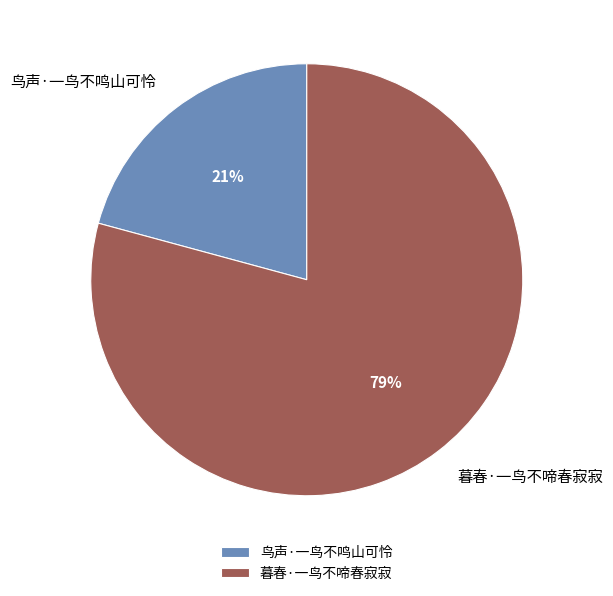

Do 鸟声·一鸟不鸣山可怜 and 暮春·一鸟不啼春寂寂 together represent more than half of the pie?

Yes